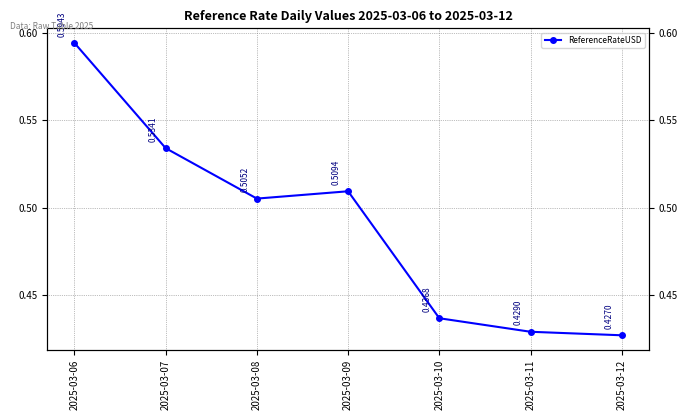

Which has a higher value, 2025-03-10 or 2025-03-12?

2025-03-10